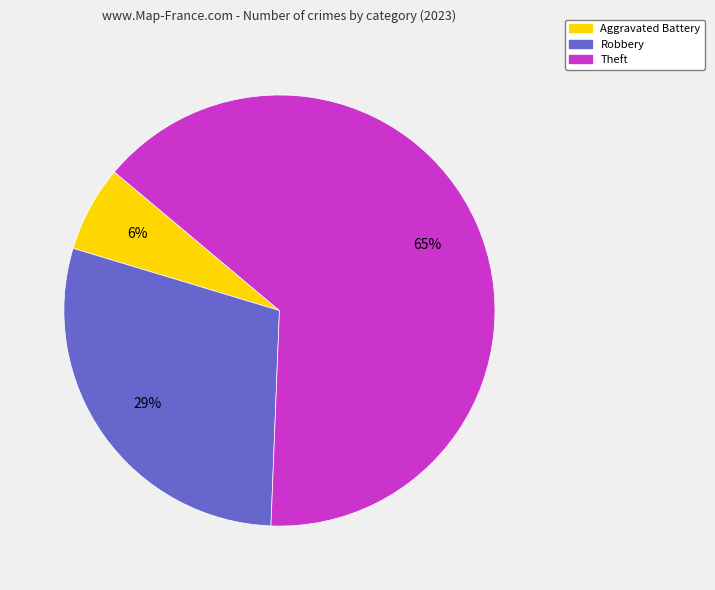

How many segments does this pie chart have?

3